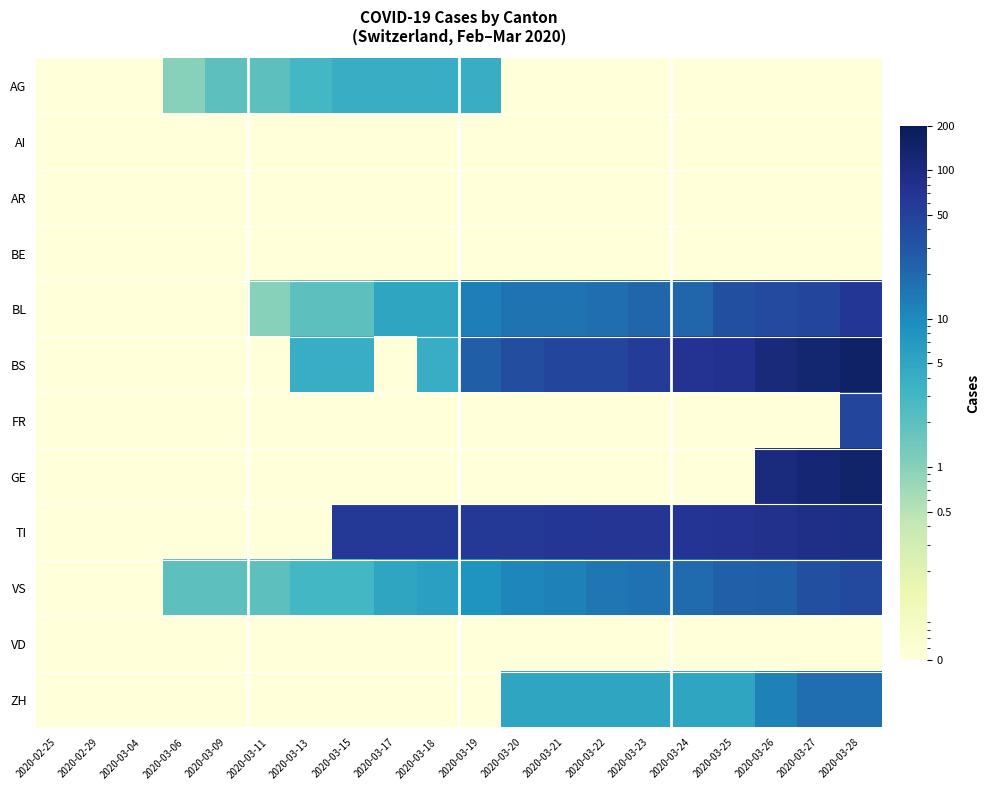

Between 2020-03-04 and 2020-03-15, which series saw the biggest shift?

TI